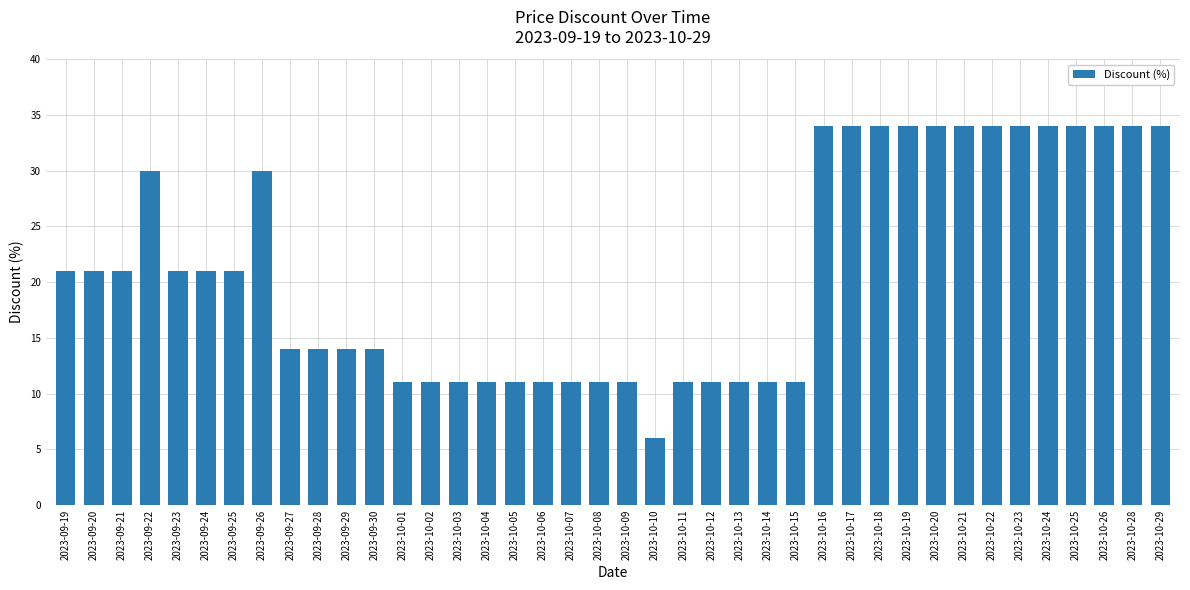

The value at 2023-10-15 is 20. True or false?

False